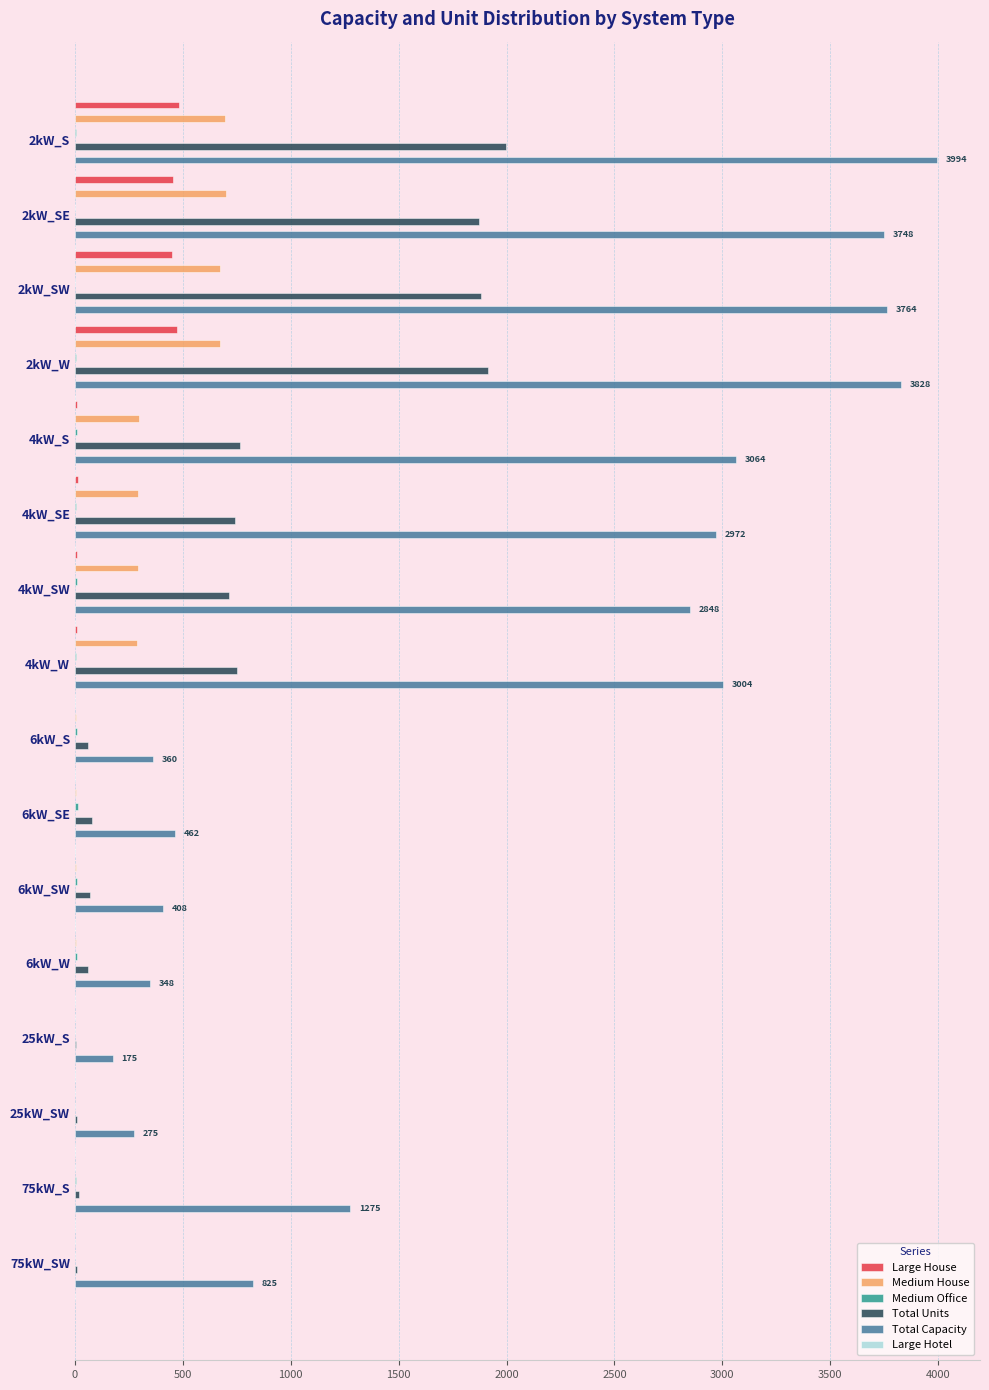

Which series has the largest total across all categories?

Total Capacity